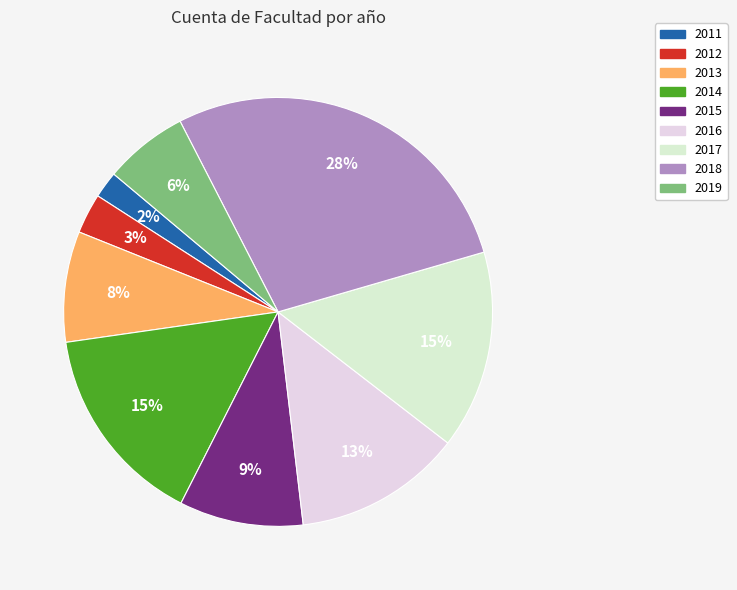

Which category has the smallest portion of the pie?

2011